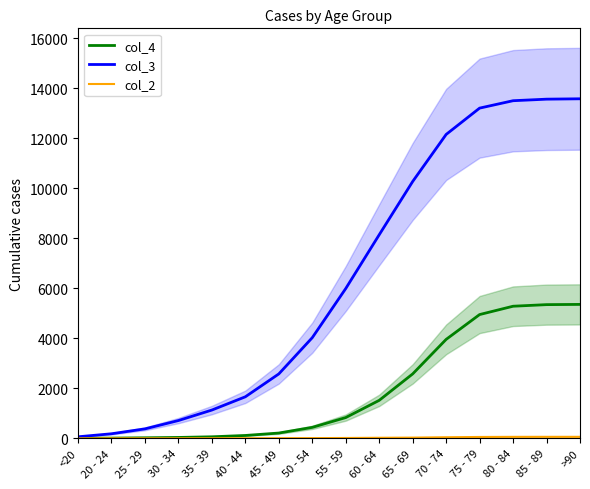

What are all the series names shown in the legend?

col_4, col_3, col_2